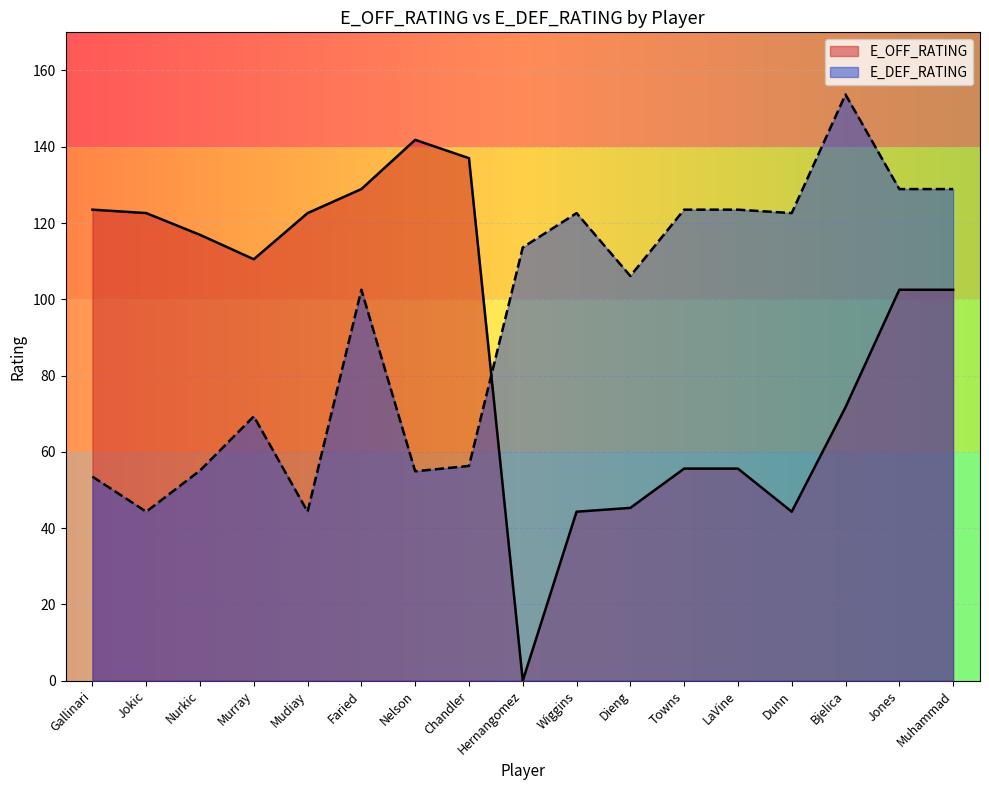

Does the chart display data point markers on the line(s)?

No